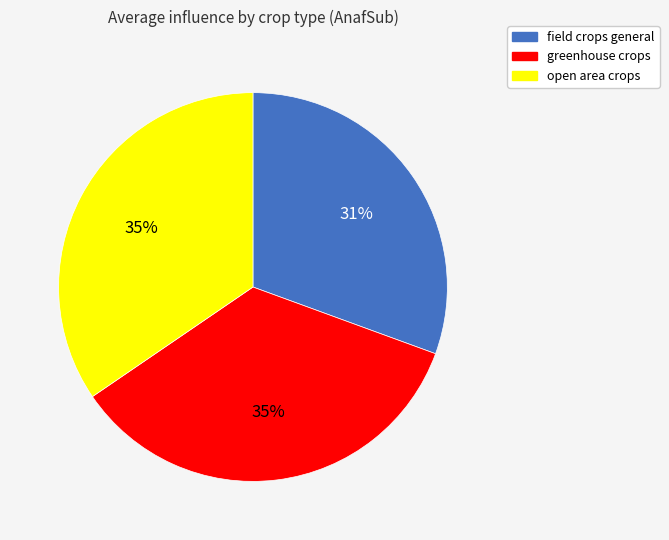

To the nearest percent, what percentage of the pie is open area crops?

35%